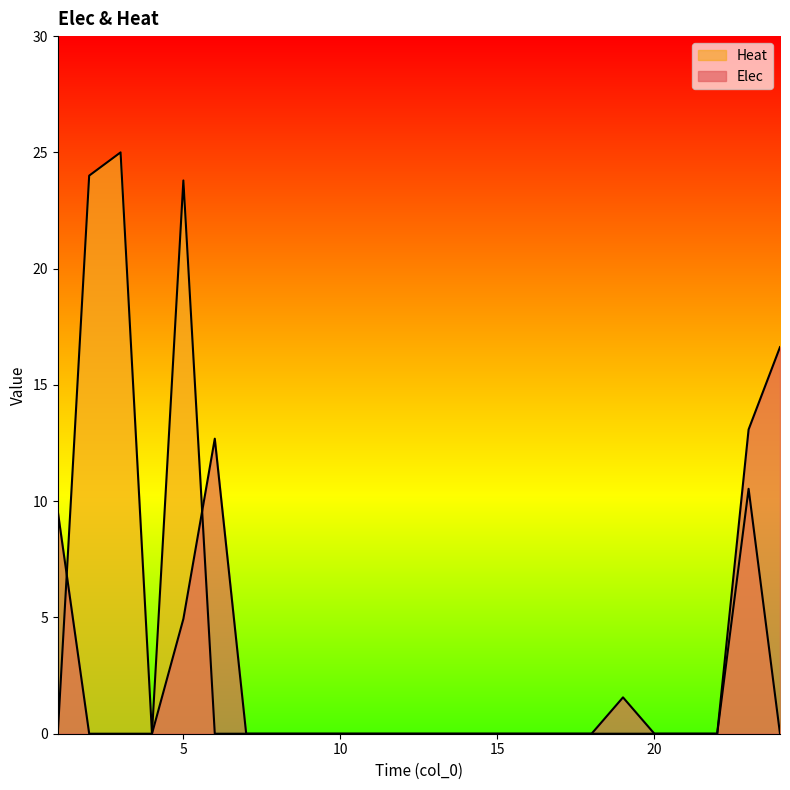

What is the sum of all Heat values?

83.3